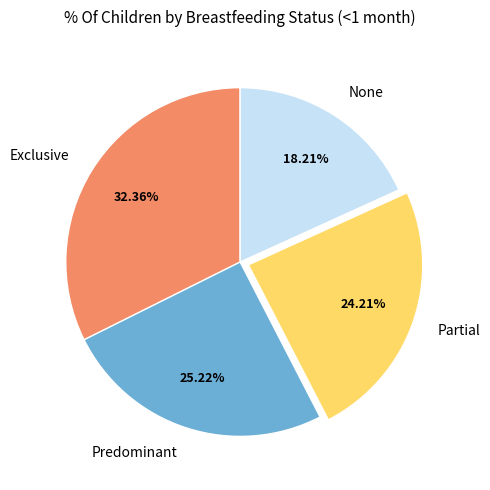

To the nearest percent, what is the average slice percentage?

25%